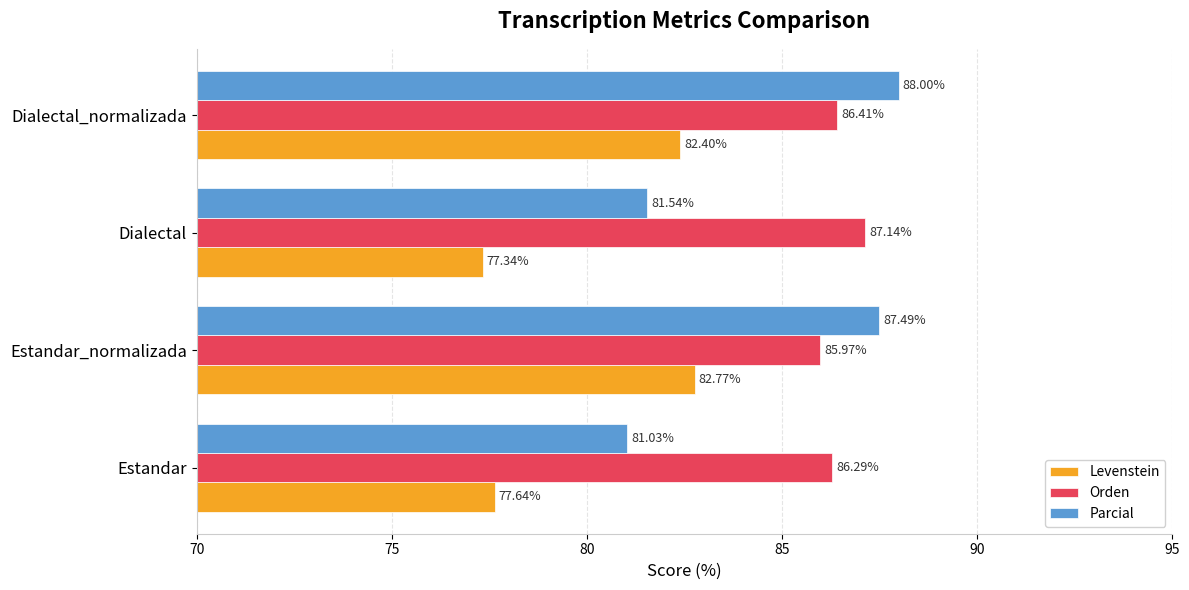

Which series has the largest total across all categories?

Orden